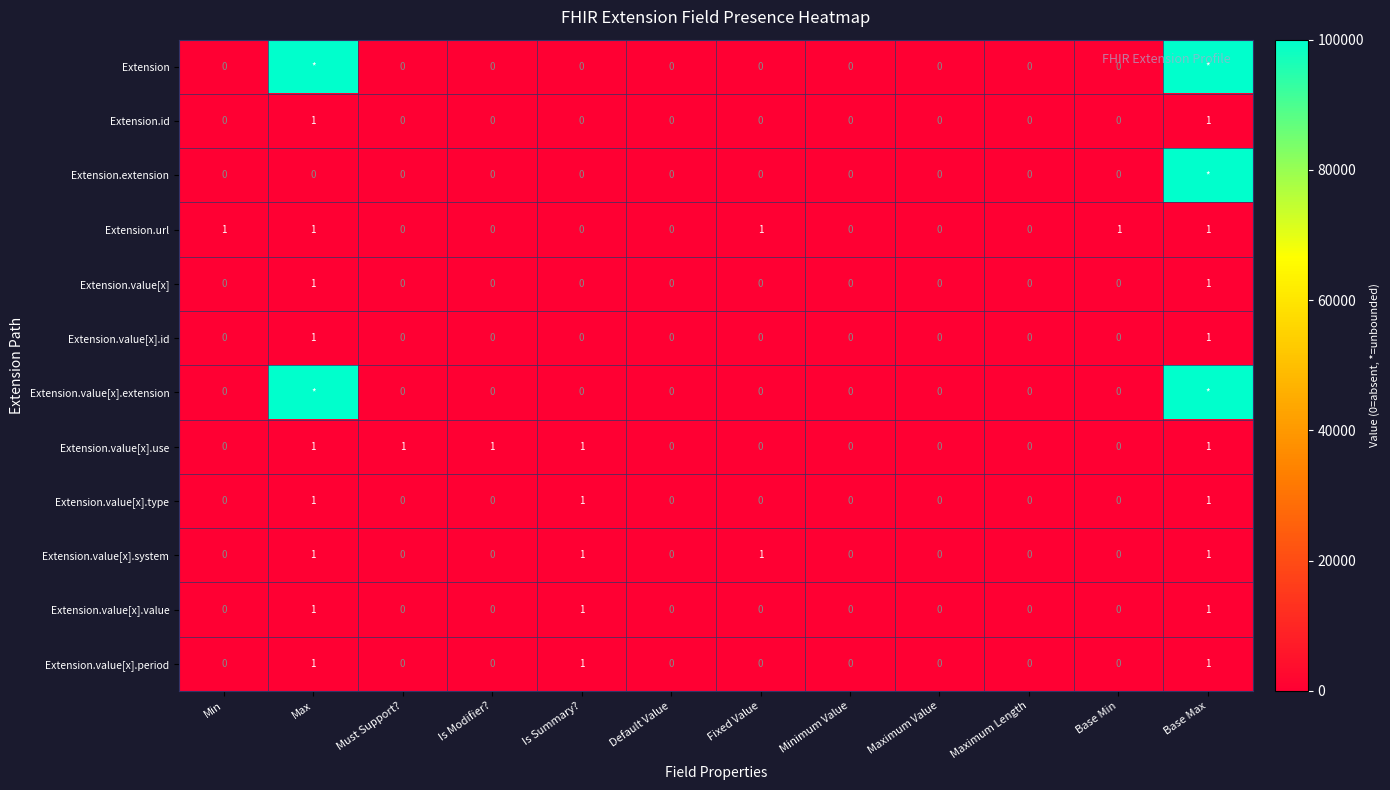

Count the Extension.value[x].use values in the range 0 to 1.

12